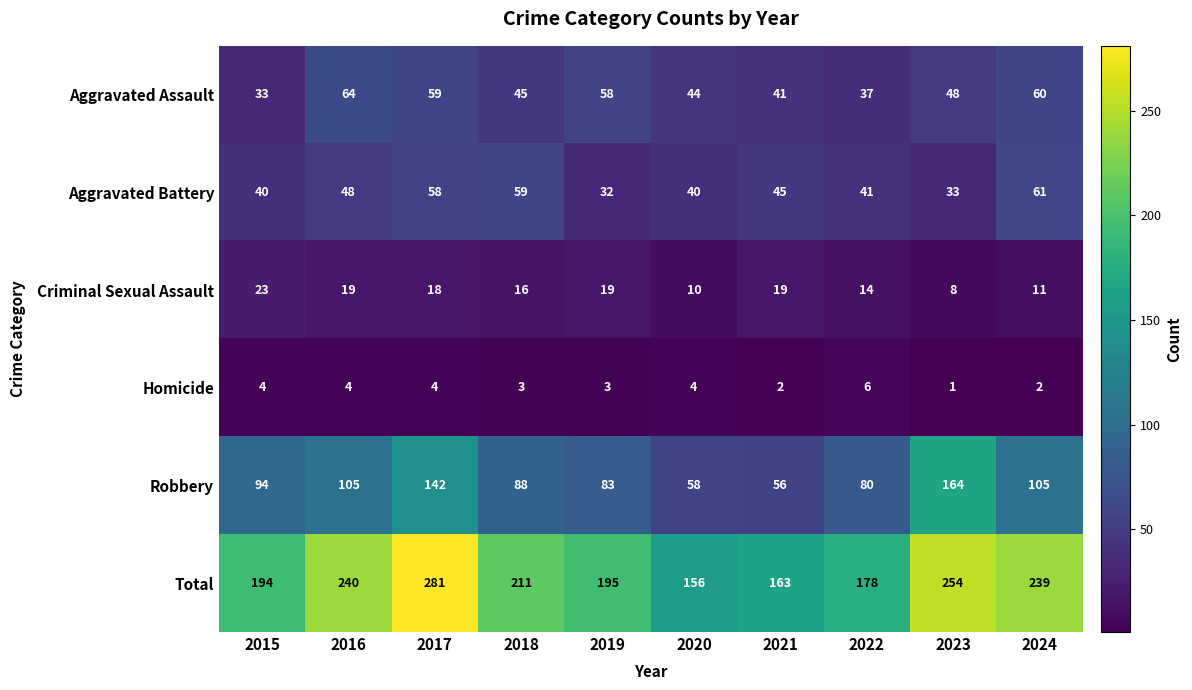

Rank the series at 2015 from lowest to highest value.

Homicide, Criminal Sexual Assault, Aggravated Assault, Aggravated Battery, Robbery, Total